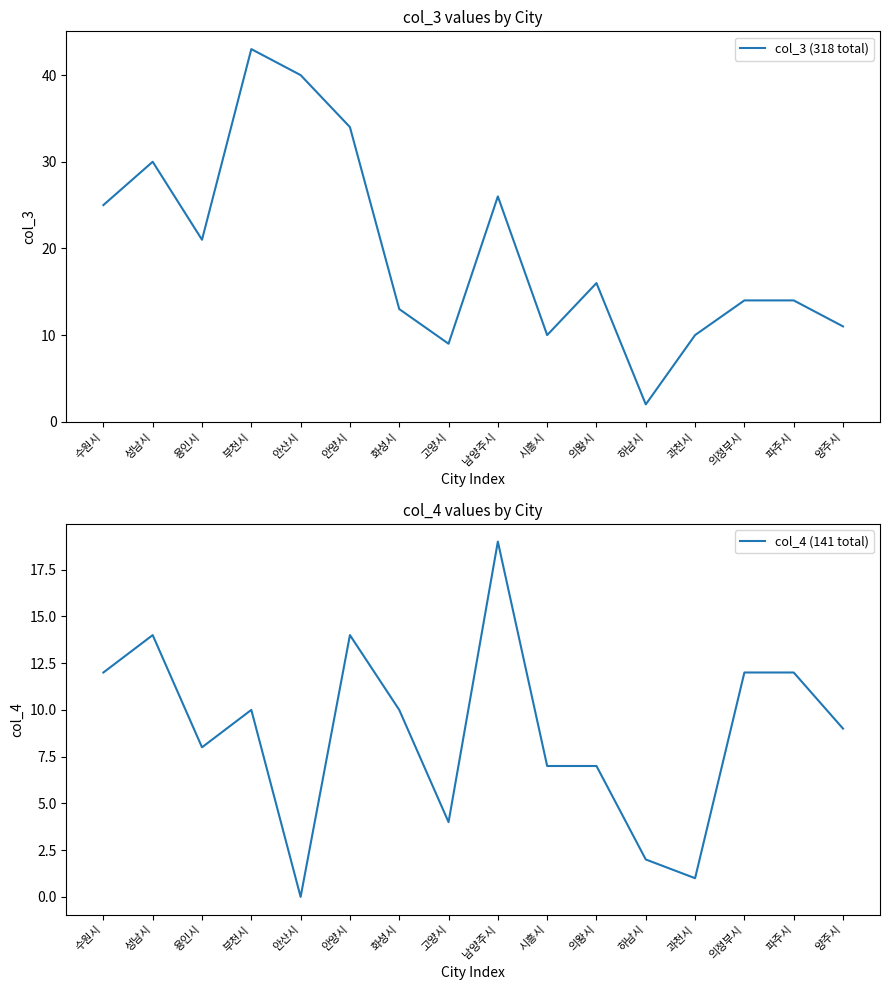

What is the value of the col_4 (141 total) point at the 1st from the left?

12